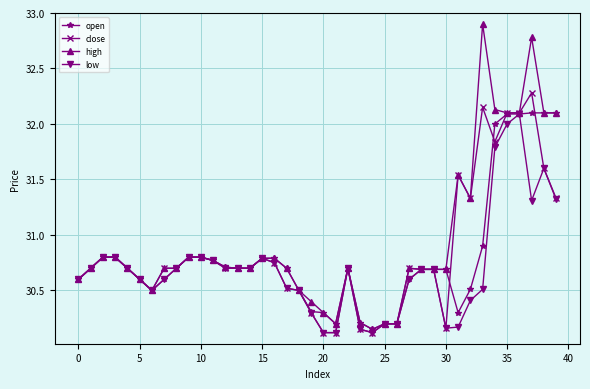

Which series has the largest range (max minus min)?

high